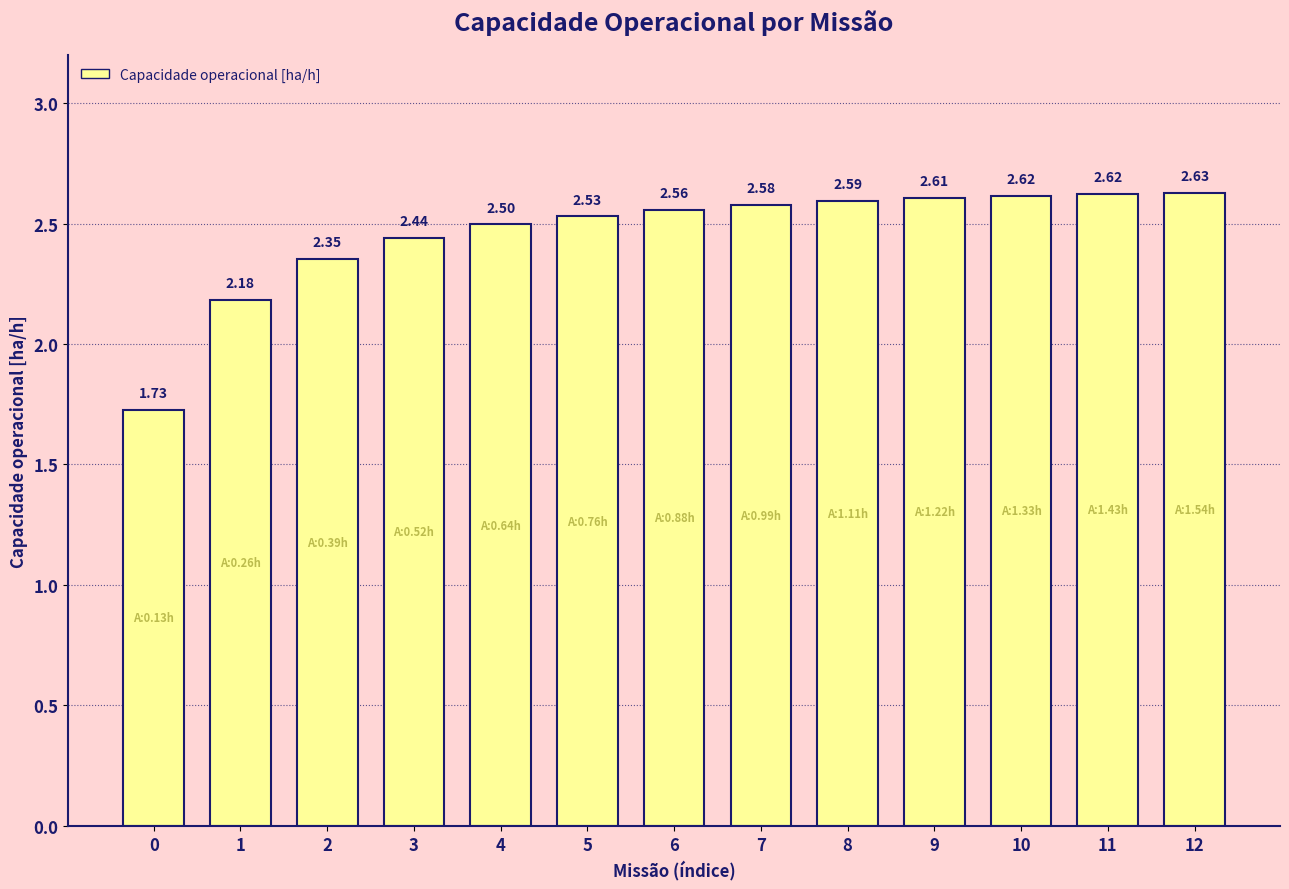

Between 3 and 6, which is larger?

6